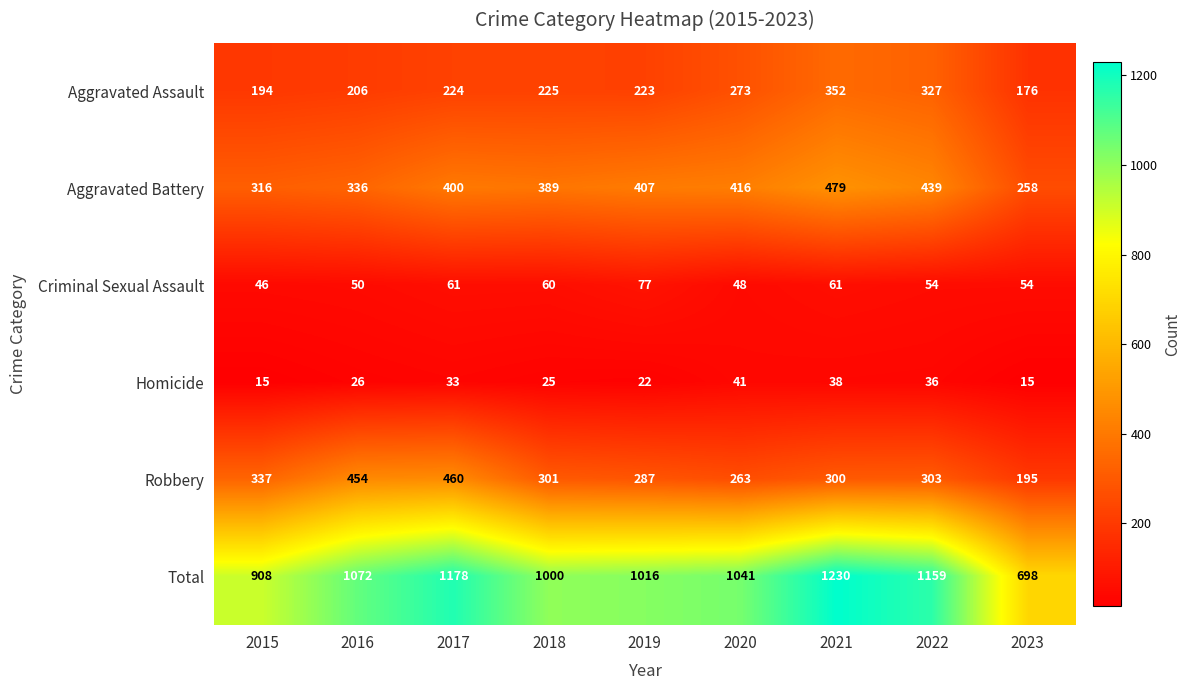

What is the sum of all Robbery values?

2900